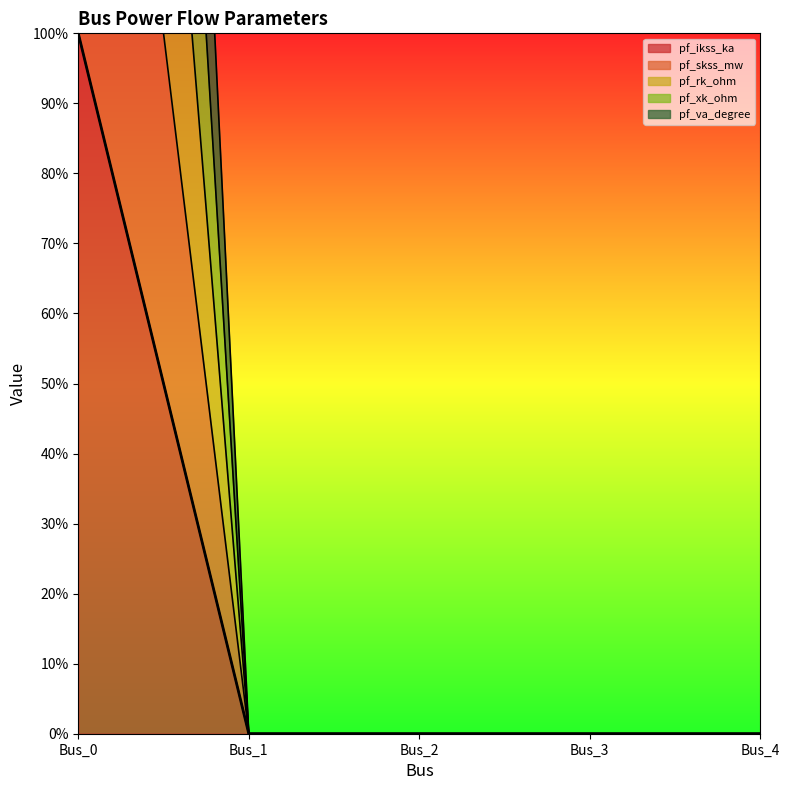

List the series in order of their peak value, highest first.

pf_va_degree, pf_xk_ohm, pf_rk_ohm, pf_skss_mw, pf_ikss_ka